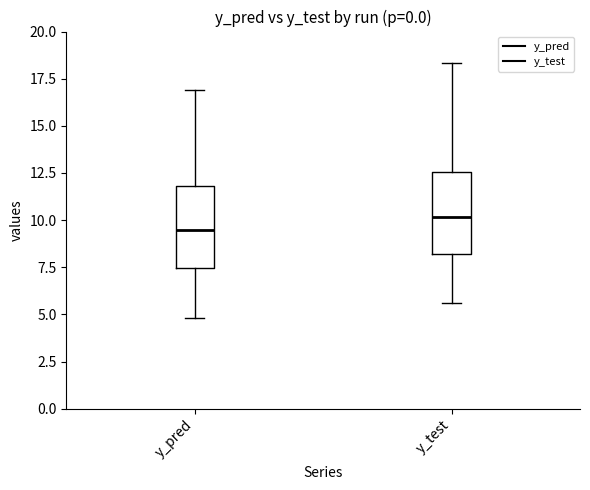

Which box's median line is the lowest?

y_pred